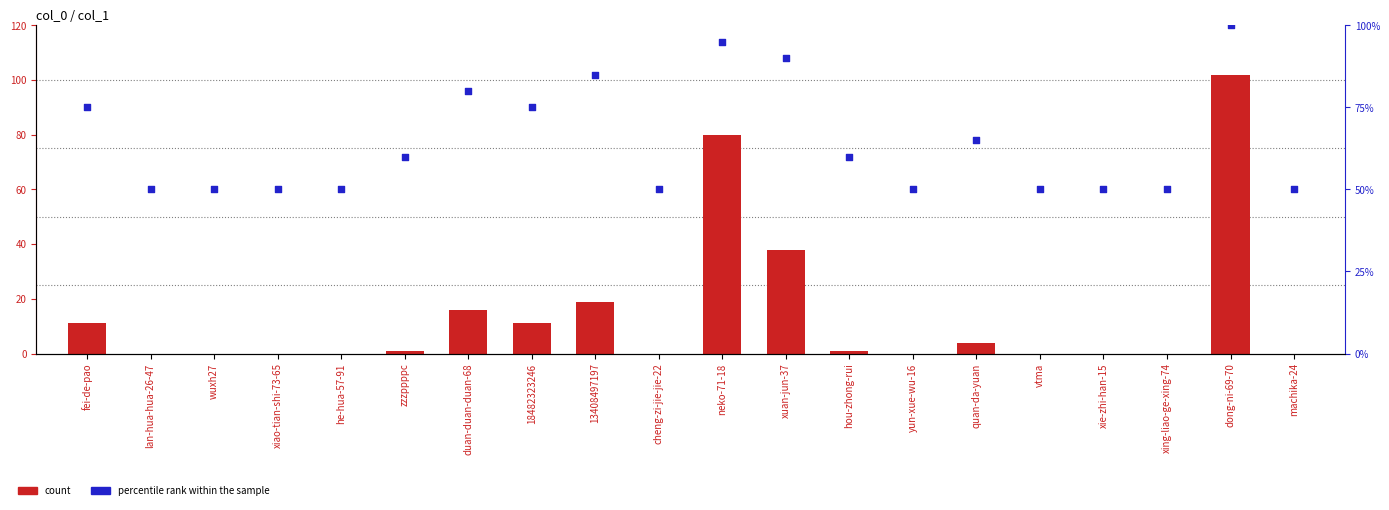

Which series reaches the maximum Y coordinate?

count